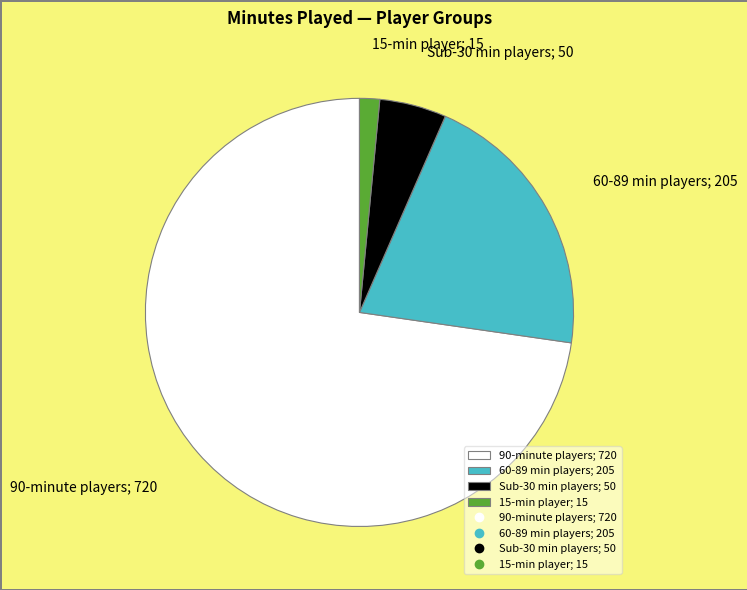

Do Sub-30 min players; 50 and 60-89 min players; 205 together represent more than half of the pie?

No